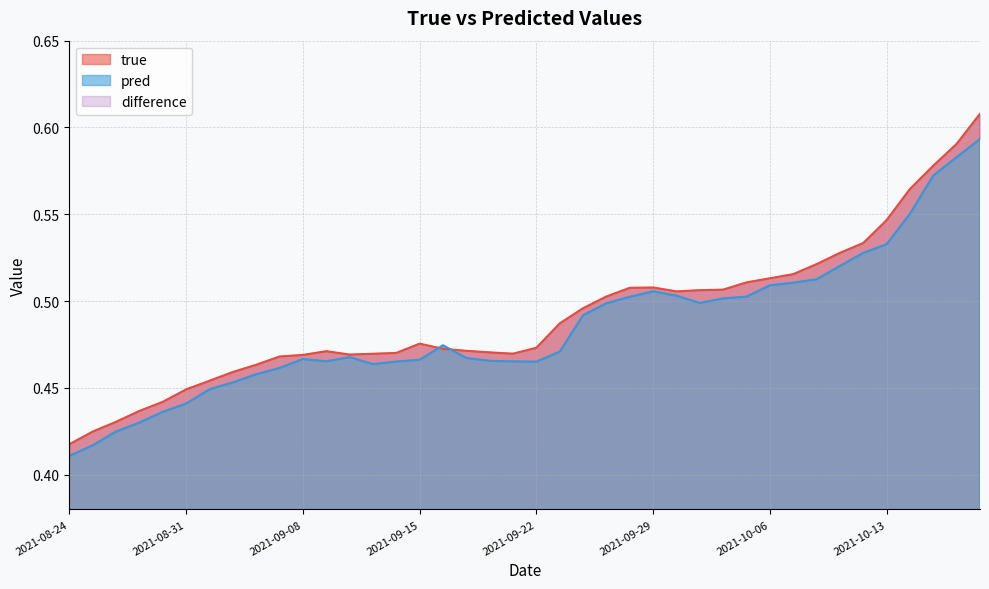

Where is pred nearest to the value 0?

2021-08-24